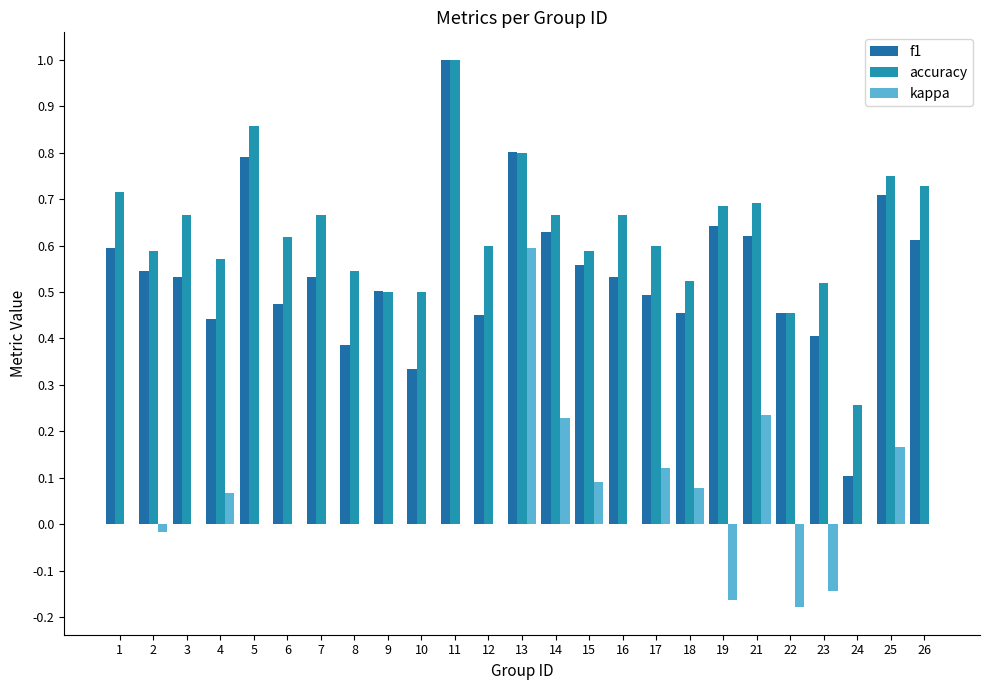

Reading right to left, what are all the values shown in this chart?

f1: 0.6	0.7	0.1	0.4	0.5	0.6	0.6	0.5	0.5	0.5	0.6	0.6	0.8	0.5	1.0	0.3	0.5	0.4	0.5	0.5	0.8	0.4	0.5	0.5	0.6
accuracy: 0.7	0.8	0.3	0.5	0.5	0.7	0.7	0.5	0.6	0.7	0.6	0.7	0.8	0.6	1.0	0.5	0.5	0.5	0.7	0.6	0.9	0.6	0.7	0.6	0.7
kappa: 0.0	0.2	0.0	-0.1	-0.2	0.2	-0.2	0.1	0.1	0.0	0.1	0.2	0.6	0.0	0.0	0.0	0.0	0.0	0.0	0.0	0.0	0.1	0.0	-0.0	0.0